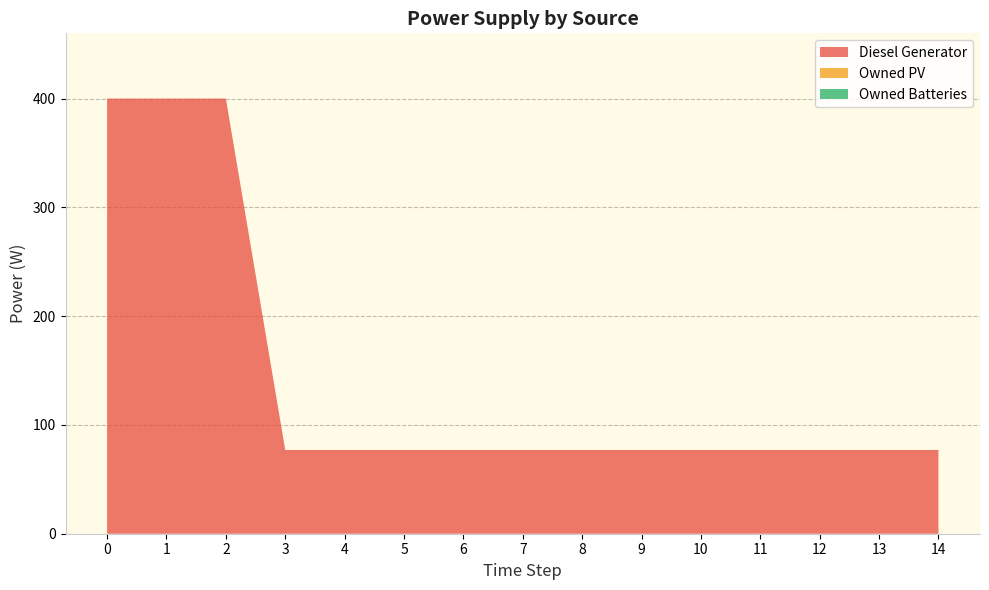

Reading right to left, transcribe all the data shown in this chart.

Diesel Generator: 14=77.0	13=77.0	12=77.0	11=77.0	10=77.0	9=77.0	8=77.0	7=77.0	6=77.0	5=77.0	4=77.0	3=77.0	2=400.0	1=400.0	0=400.0
Owned PV: 14=0.0	13=0.0	12=0.0	11=0.0	10=0.0	9=0.0	8=0.0	7=0.0	6=0.0	5=0.0	4=0.0	3=0.0	2=0.0	1=0.0	0=0.0
Owned Batteries: 14=0.0	13=0.0	12=0.0	11=0.0	10=0.0	9=0.0	8=0.0	7=0.0	6=0.0	5=0.0	4=0.0	3=0.0	2=0.0	1=0.0	0=0.0